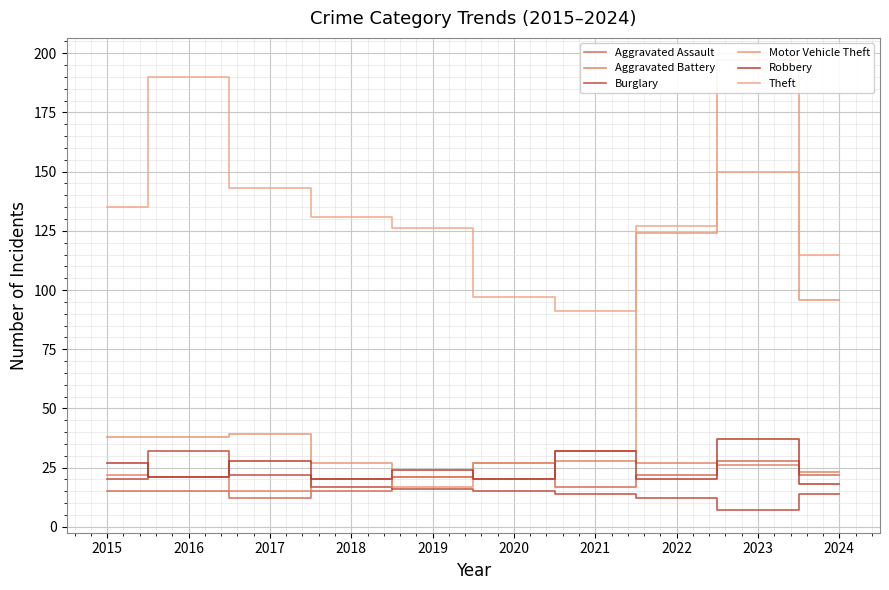

What is the difference between the maximum and second lowest values in the Motor Vehicle Theft series?

170